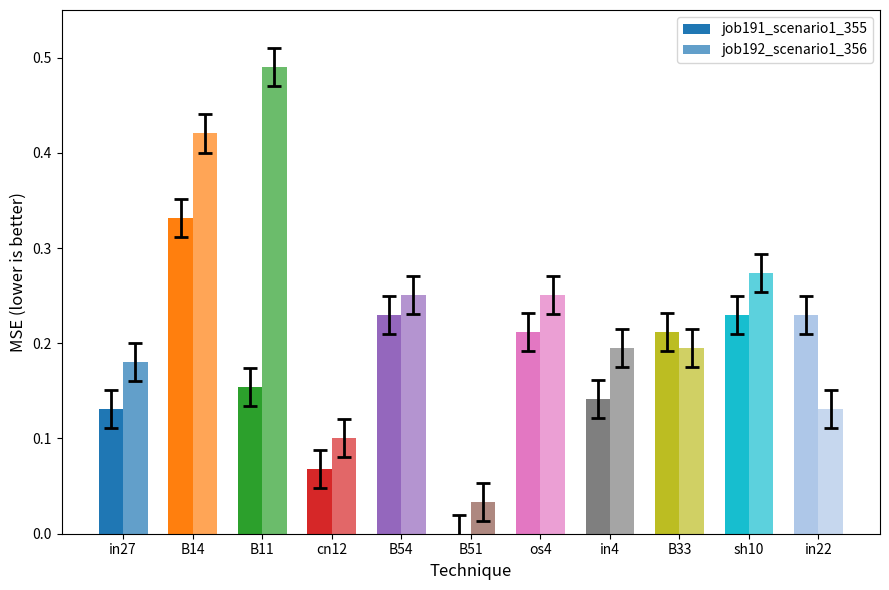

What is the sum of all job191_scenario1_355 values?

1.9